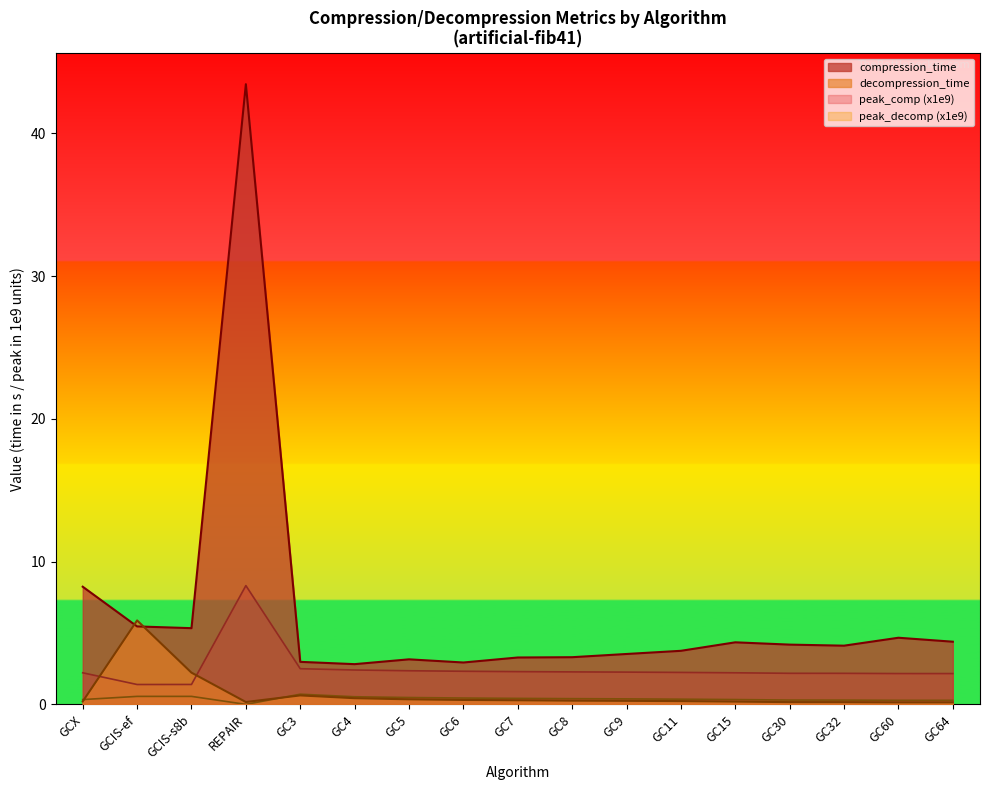

Reading right to left, what are all the values shown in this chart?

compression_time: GC64=4.4	GC60=4.7	GC32=4.1	GC30=4.2	GC15=4.3	GC11=3.8	GC9=3.5	GC8=3.3	GC7=3.3	GC6=2.9	GC5=3.2	GC4=2.8	GC3=3.0	REPAIR=43.4	GCIS-s8b=5.3	GCIS-ef=5.5	GCX=8.2
decompression_time: GC64=0.1	GC60=0.1	GC32=0.2	GC30=0.2	GC15=0.2	GC11=0.2	GC9=0.3	GC8=0.3	GC7=0.3	GC6=0.3	GC5=0.4	GC4=0.4	GC3=0.6	REPAIR=0.2	GCIS-s8b=2.2	GCIS-ef=5.9	GCX=0.2
peak_comp_norm: GC64=2.2	GC60=2.2	GC32=2.2	GC30=2.2	GC15=2.2	GC11=2.2	GC9=2.3	GC8=2.3	GC7=2.3	GC6=2.3	GC5=2.4	GC4=2.4	GC3=2.5	REPAIR=8.3	GCIS-s8b=1.4	GCIS-ef=1.4	GCX=2.2
peak_decomp_norm: GC64=0.3	GC60=0.3	GC32=0.3	GC30=0.3	GC15=0.3	GC11=0.4	GC9=0.4	GC8=0.4	GC7=0.4	GC6=0.4	GC5=0.5	GC4=0.5	GC3=0.7	REPAIR=0.0	GCIS-s8b=0.6	GCIS-ef=0.6	GCX=0.3